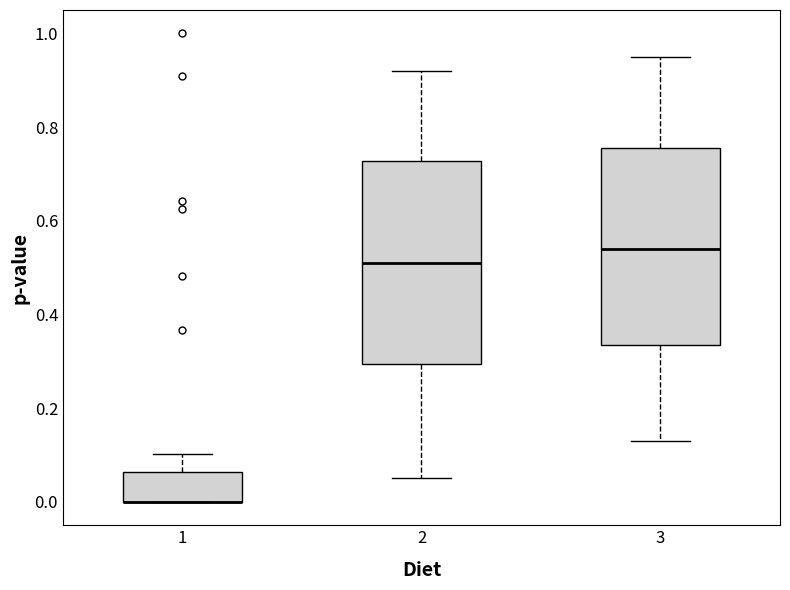

Reading left to right, transcribe this box plot: for each box, give where its median line is, the range the box spans, and where its two whiskers end, as read against the y-axis. The values are not printed on the chart, so give them approximately, as read against the axis.

1: median 0.00 (drawn on the box's lower edge), box 0.00 to 0.06, whiskers 0.00 to 0.10
2: median 0.52, box 0.30 to 0.72, whiskers 0.06 to 0.92
3: median 0.54, box 0.34 to 0.76, whiskers 0.14 to 0.96